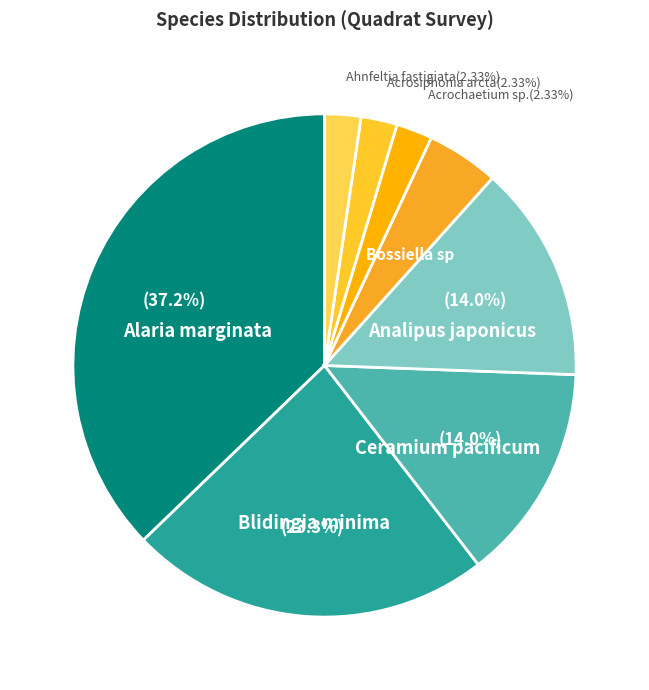

Which slice is the largest?

Alaria marginata